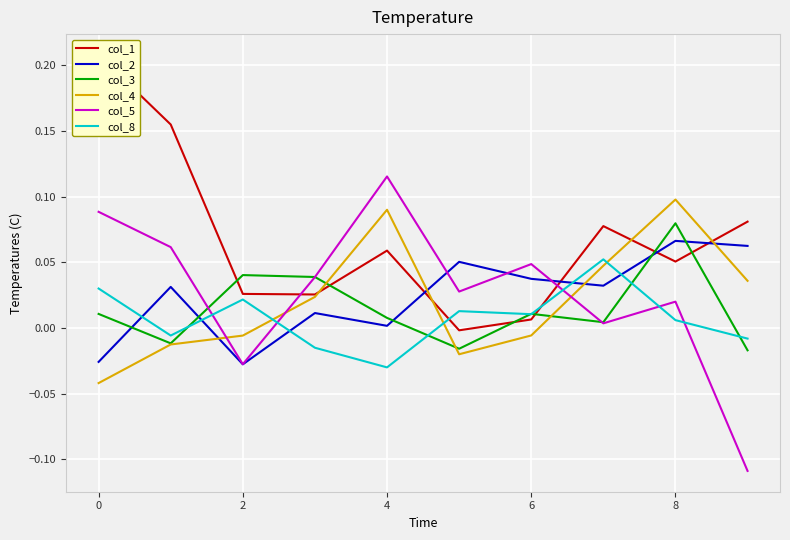

Which category has the highest value in the col_3 series?

8